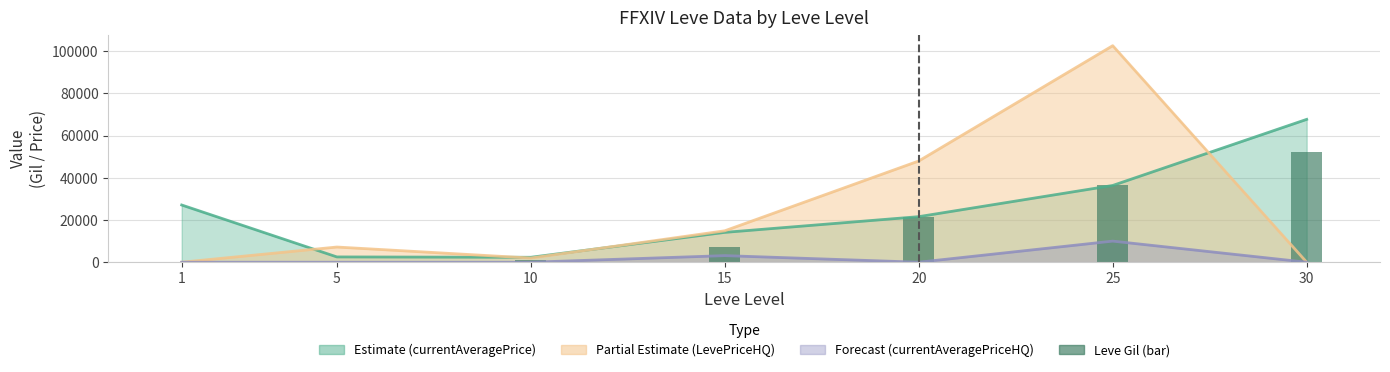

Does the chart contain any negative values?

No